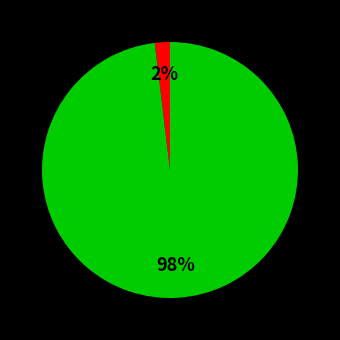

Is there a majority slice in this chart?

Yes